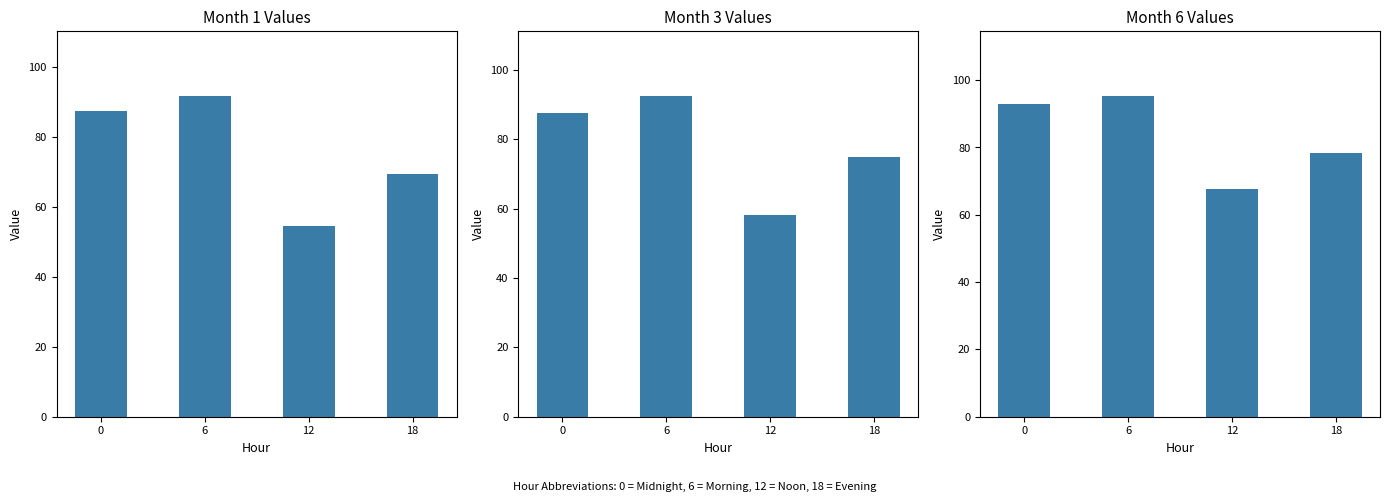

Reading left to right, list all the values displayed in this chart.

Month 1: 0=87.4	6=91.8	12=54.6	18=69.5
Month 3: 0=87.6	6=92.7	12=58.1	18=74.8
Month 6: 0=92.9	6=95.4	12=67.5	18=78.4